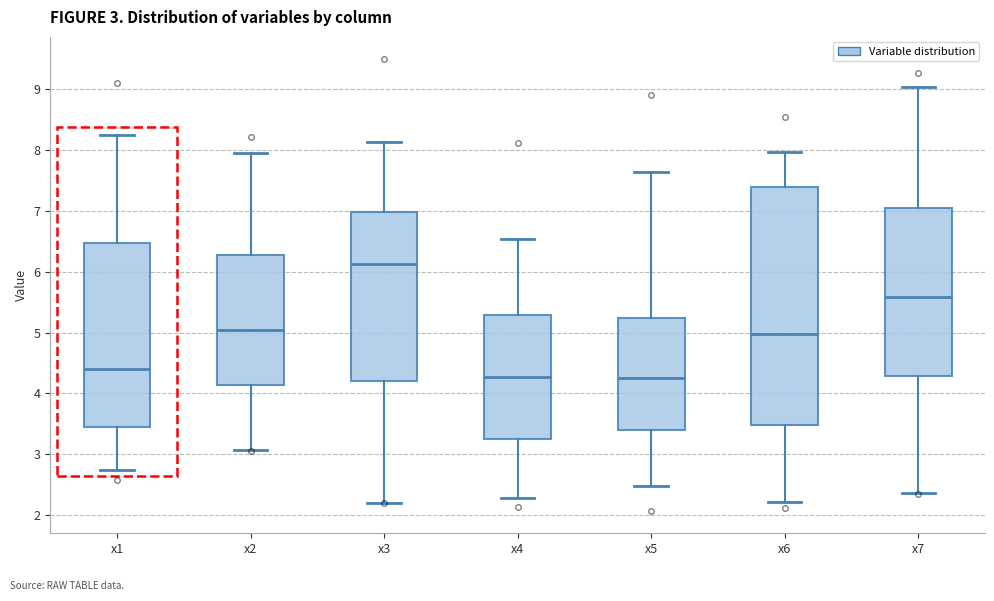

Which box is the tallest, from its lower edge to its upper edge?

x6